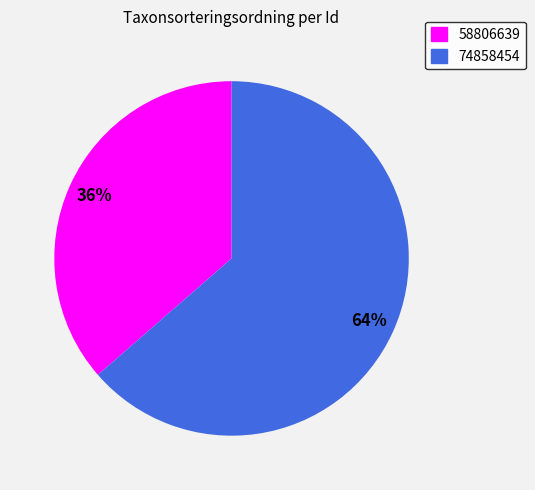

To the nearest percent, what is the average slice percentage?

50%